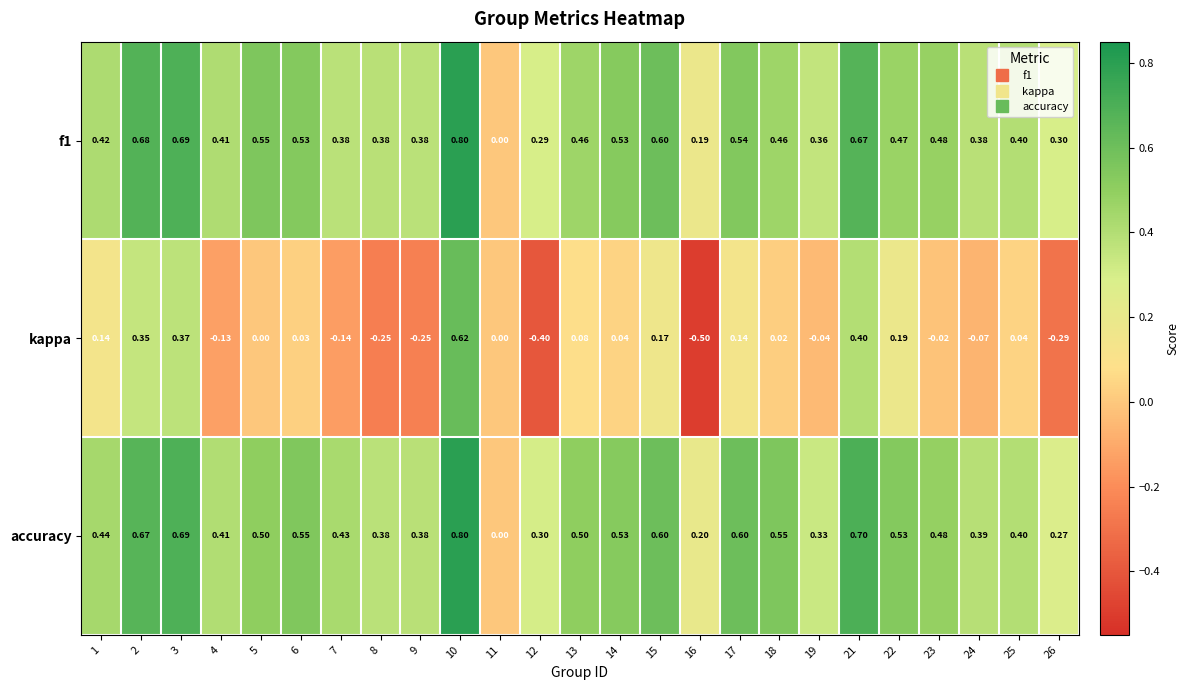

Is the value of accuracy at 9 greater than the value of kappa at 10?

No